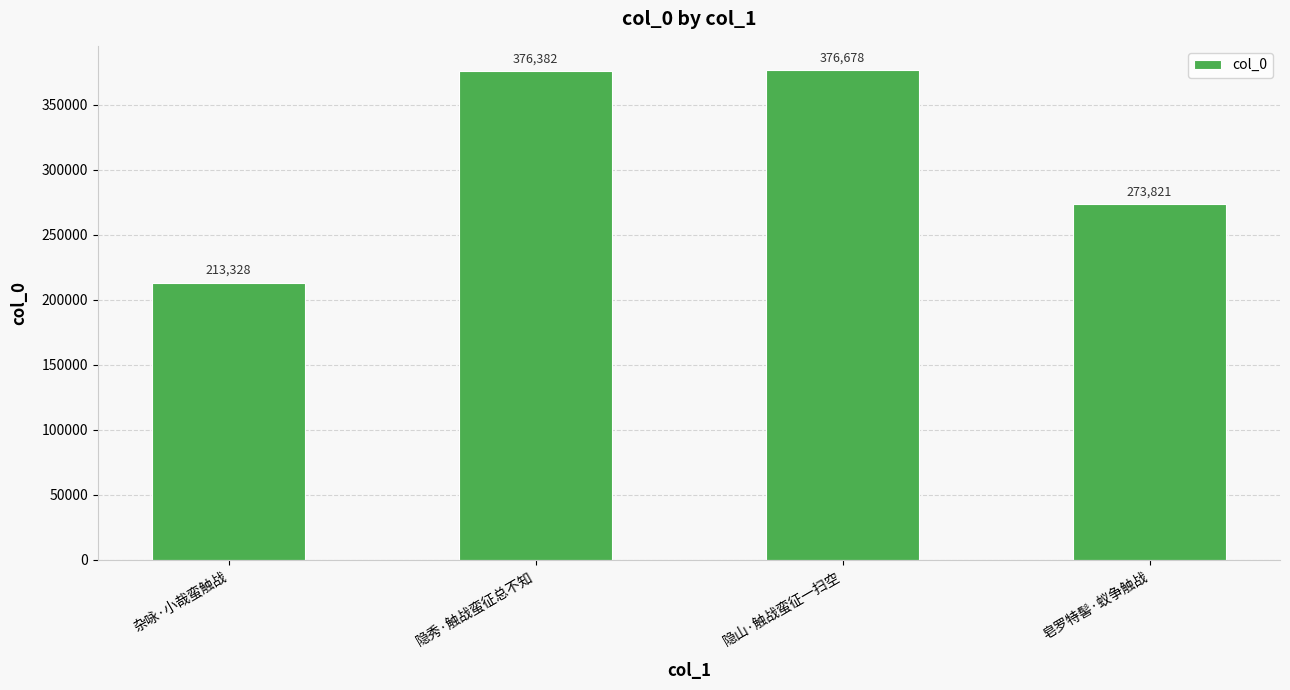

What is the label of the 1st bar from the right?

皂罗特髻·蚁争触战